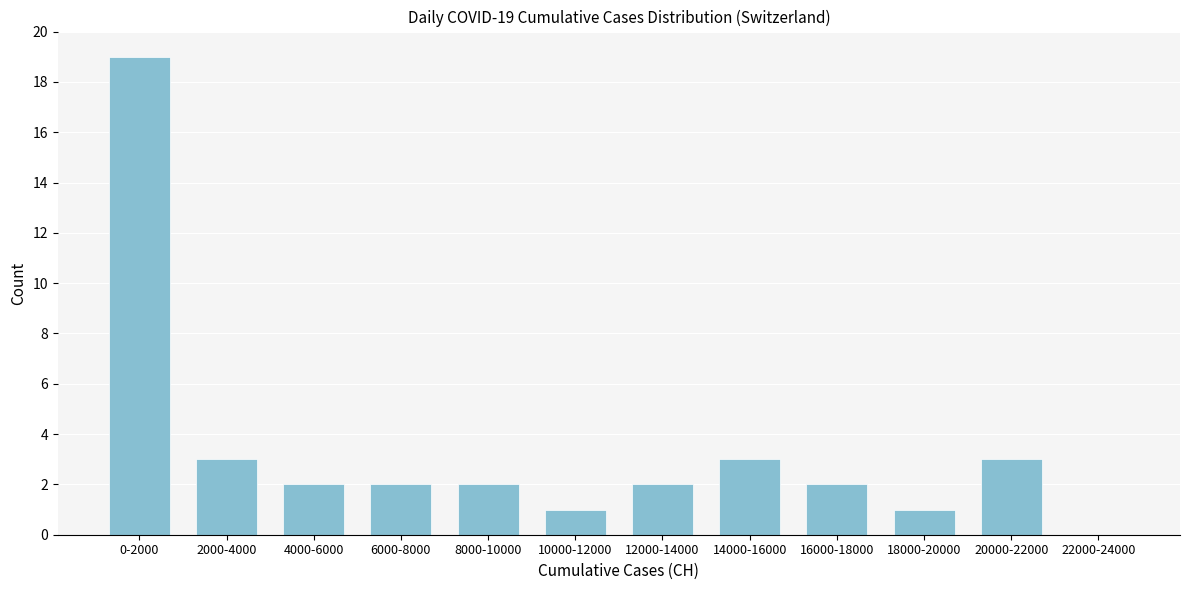

Reading right to left, transcribe all the data shown in this chart.

22000-24000=0	20000-22000=3	18000-20000=1	16000-18000=2	14000-16000=3	12000-14000=2	10000-12000=1	8000-10000=2	6000-8000=2	4000-6000=2	2000-4000=3	0-2000=19